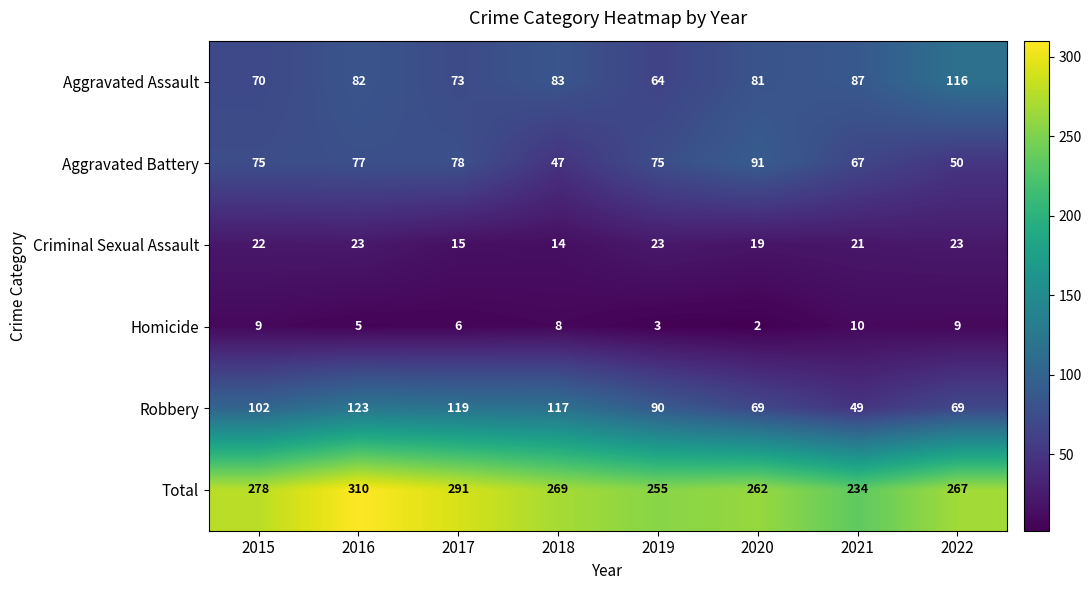

True or false: Total has a value of 55 at 2022.

False